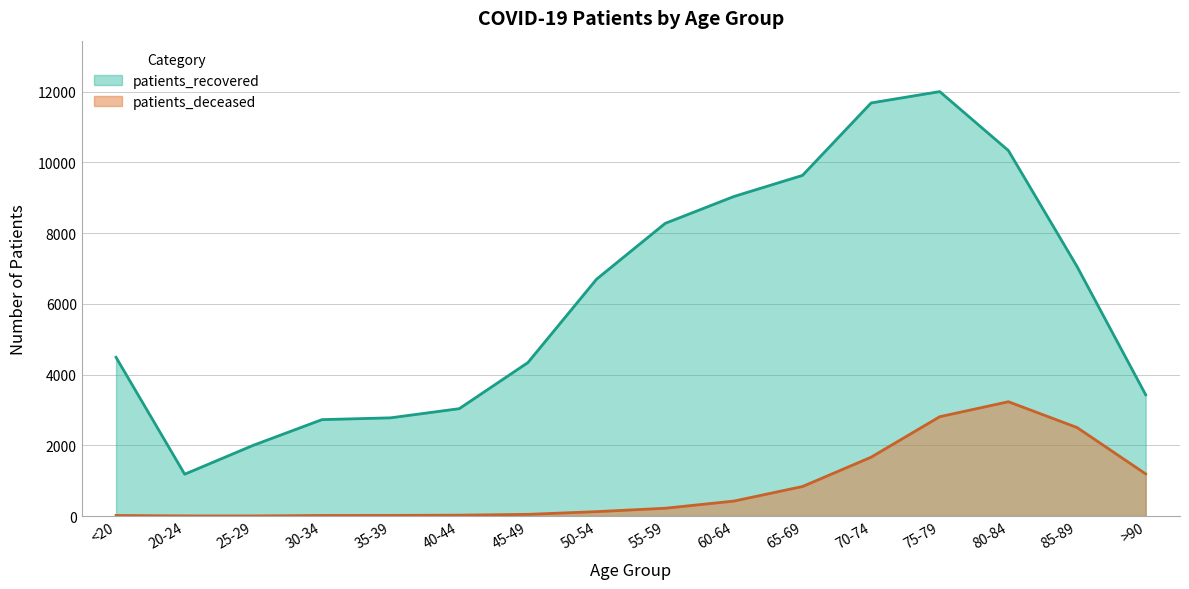

Read the patients_deceased value at 80-84, to the nearest 50.

3250